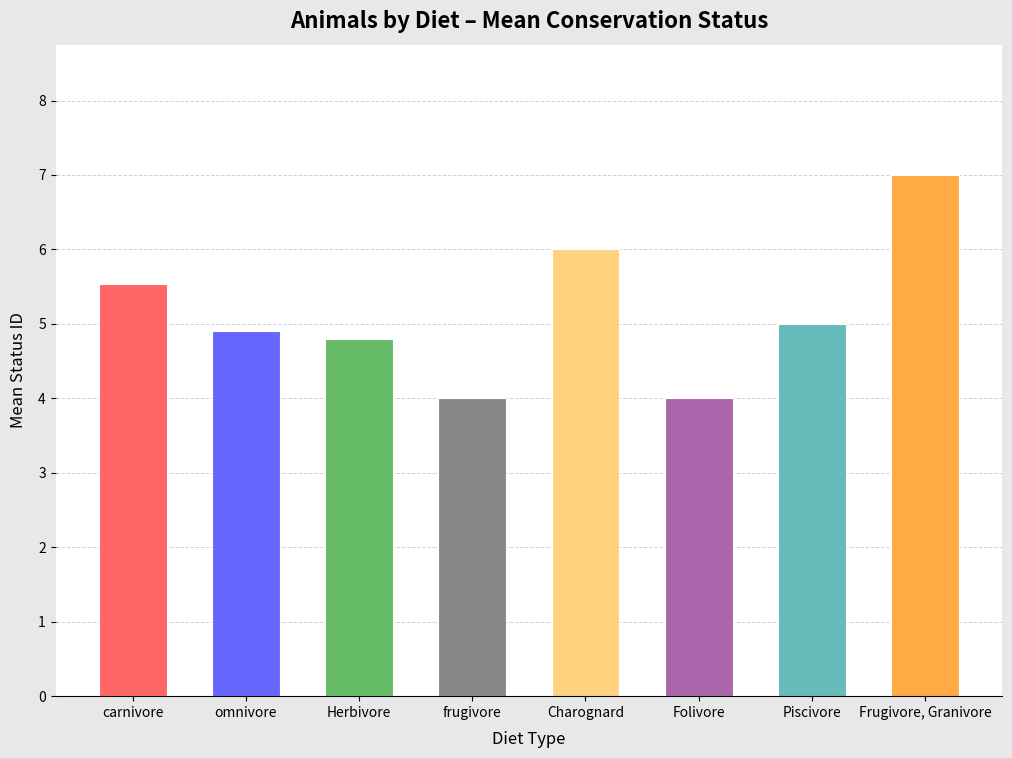

Which has a higher value, Charognard or carnivore?

Charognard